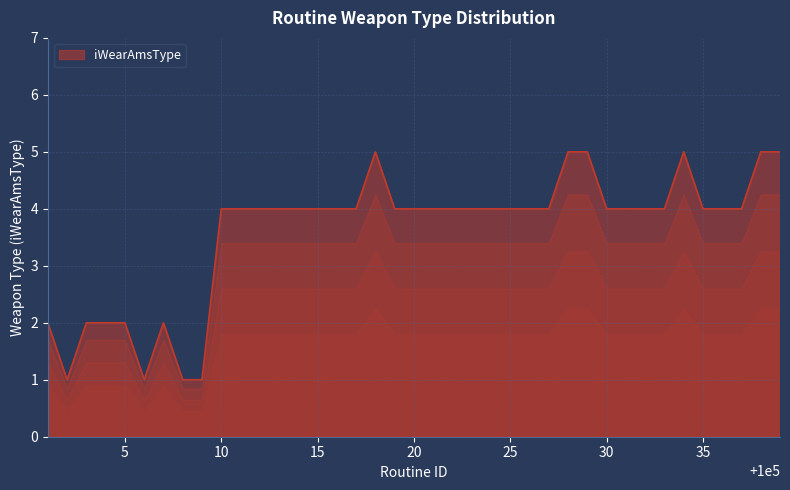

What is the minimum value shown in the chart?

1